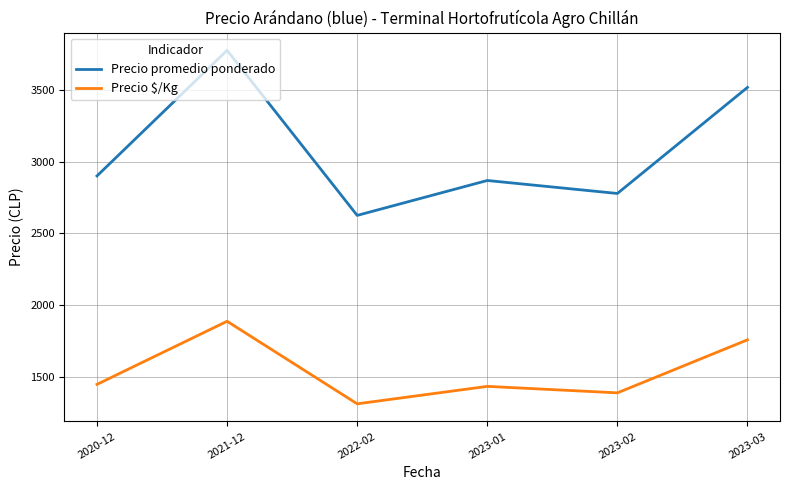

The value of Precio $/Kg at 2023-02 is 394.3. True or false?

False